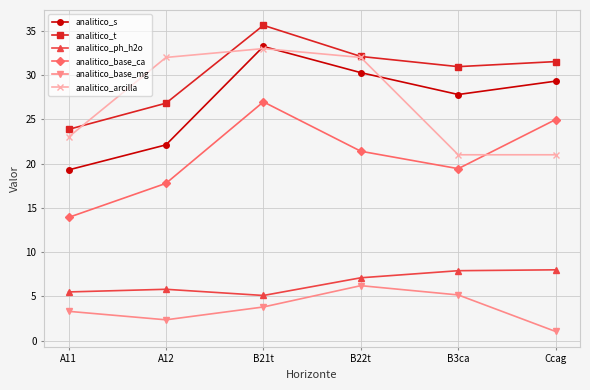

At Ccag, list the series in order from smallest to largest.

analitico_base_mg, analitico_ph_h2o, analitico_arcilla, analitico_base_ca, analitico_s, analitico_t